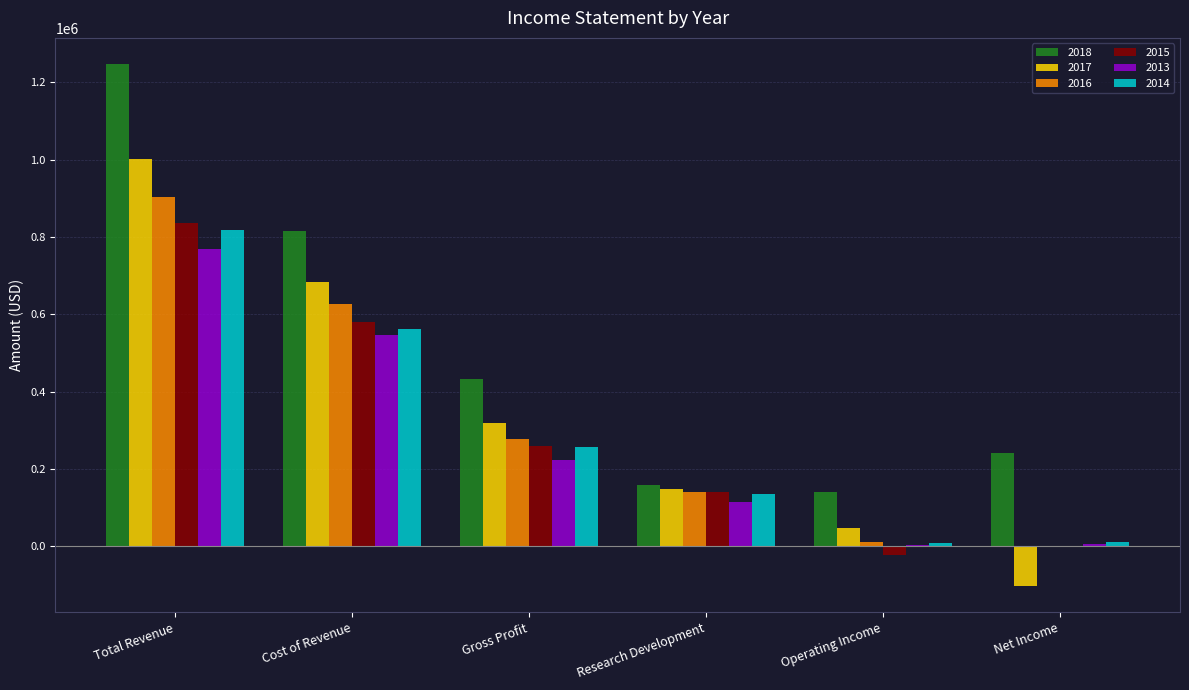

What is the greatest value displayed?

1247700